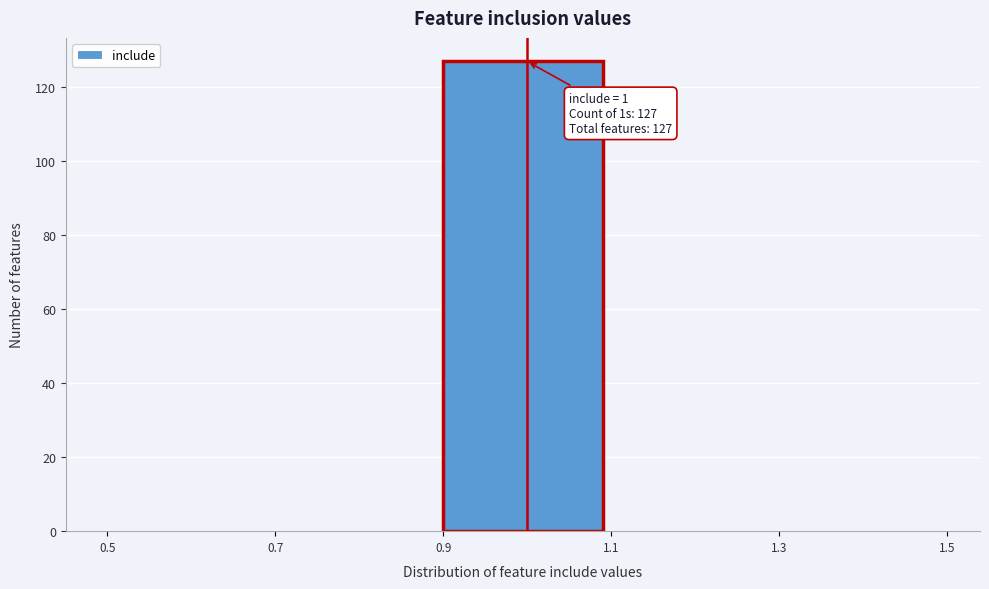

Over which range of the x-axis is the bar tallest?

0.9 to 1.1